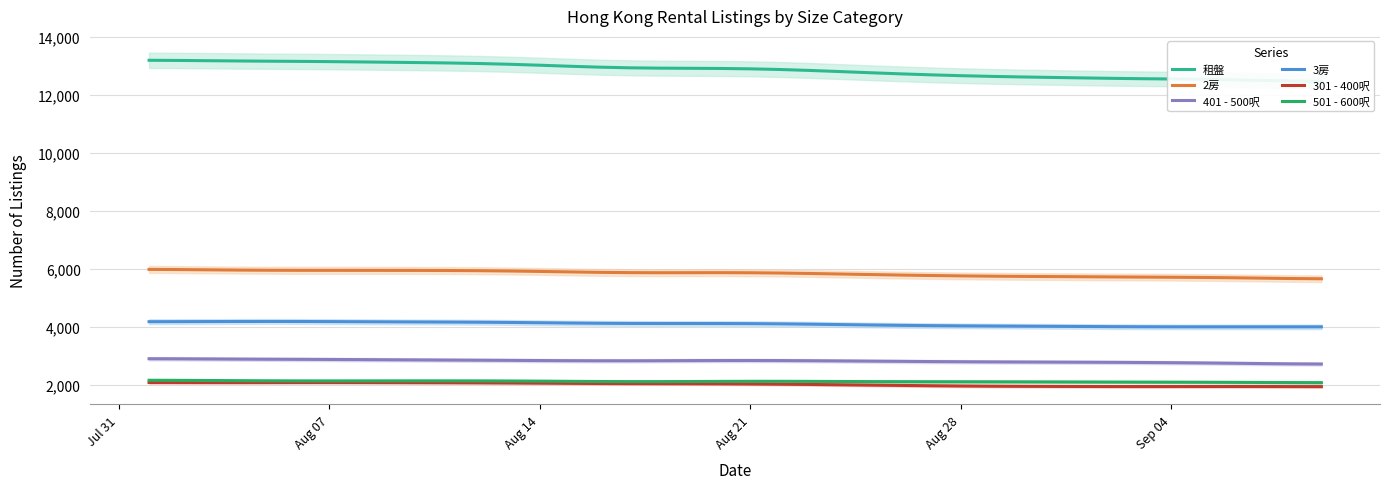

What is the maximum value for 301 - 400呎?

2072.7